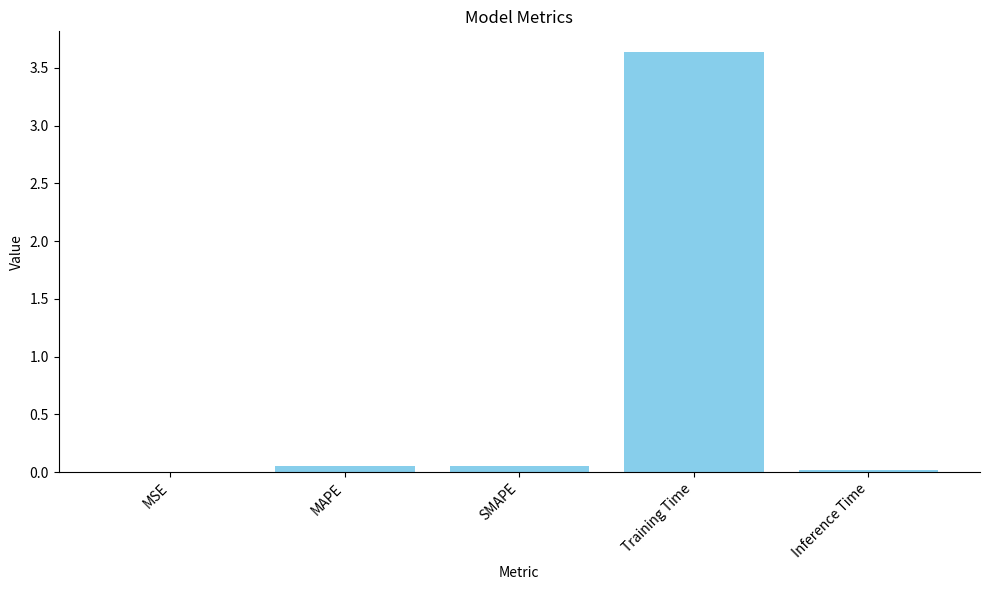

What is the change in value from MSE to SMAPE?

+0.1